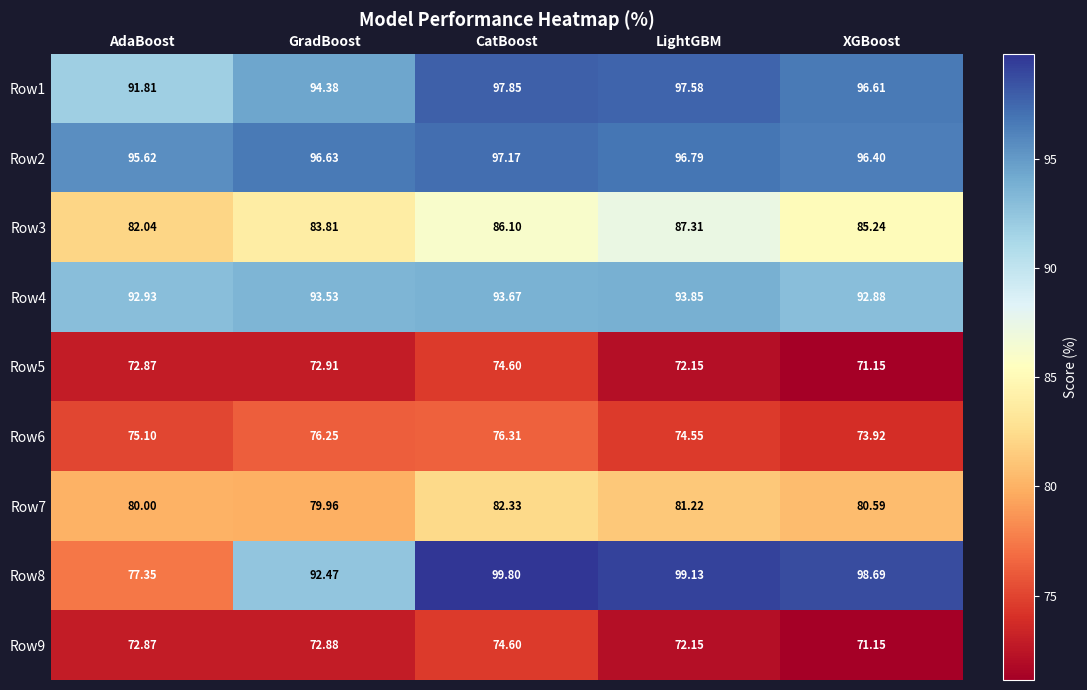

At which category is the sum across all series the highest?

CatBoost